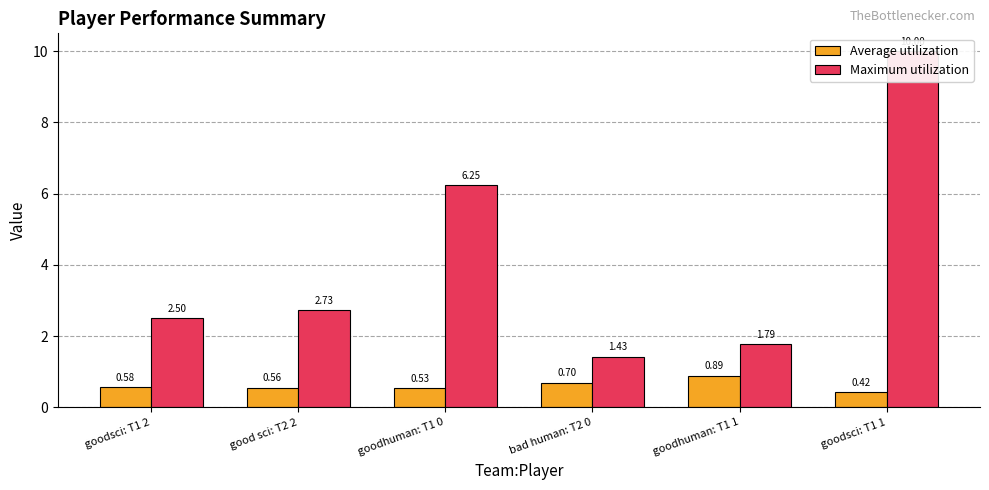

How many data points does each series have?

6